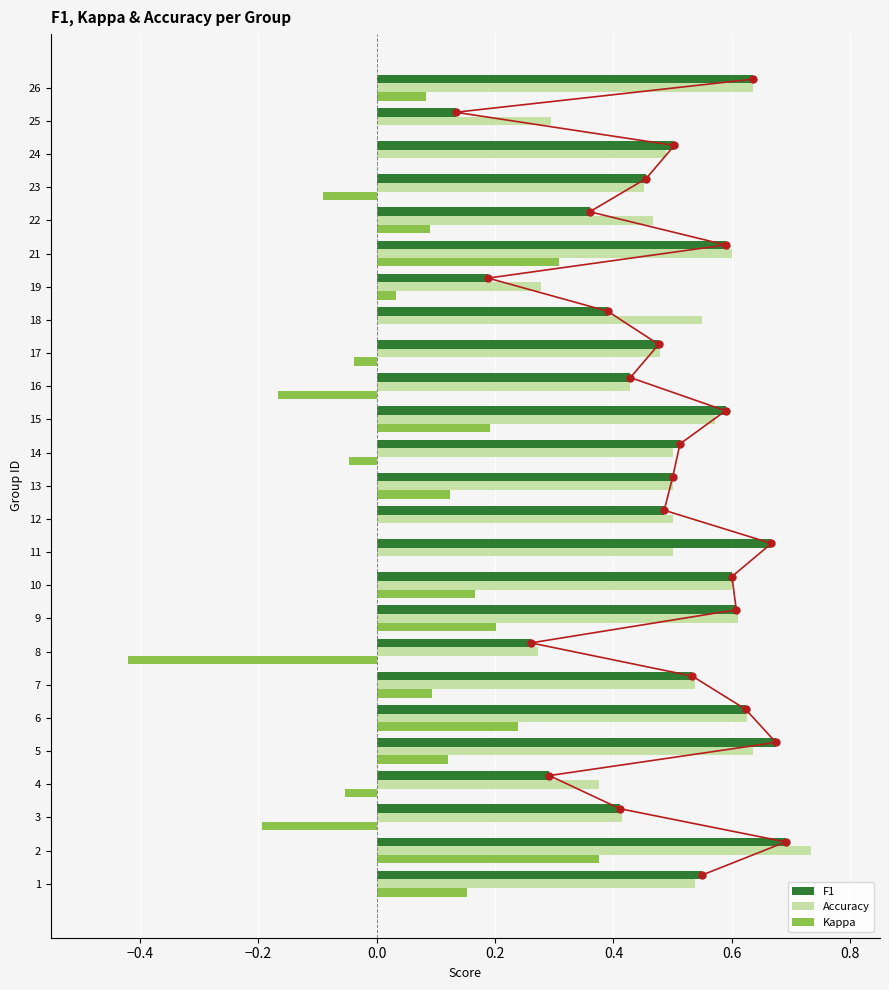

Count the number of data series in this chart.

3